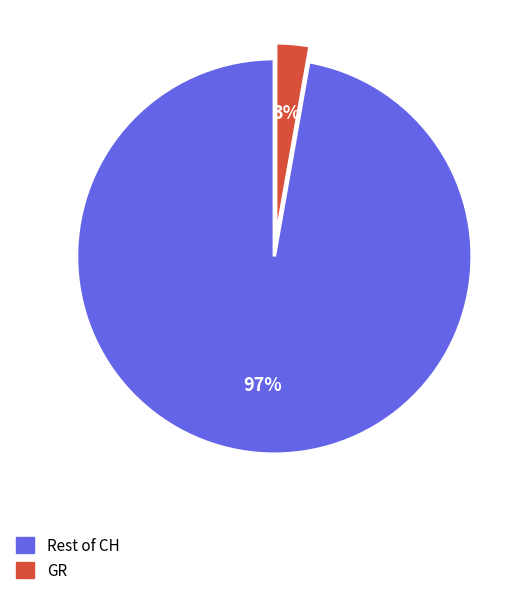

To the nearest percent, what is the average slice percentage?

50%